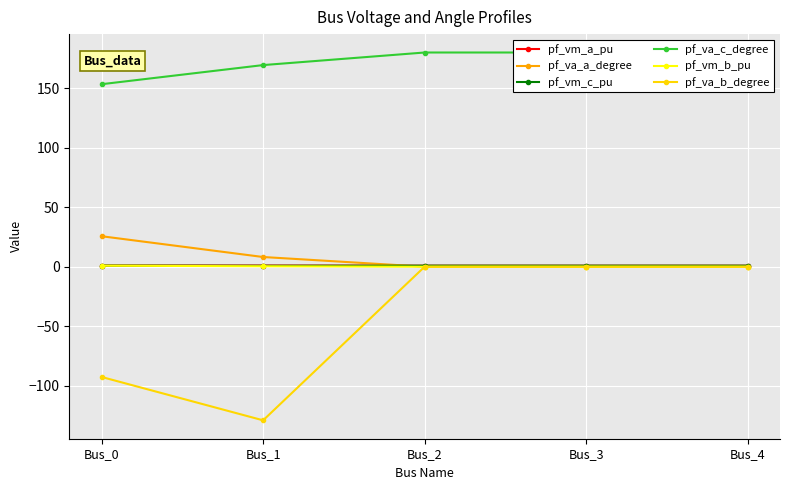

Is the value of pf_va_c_degree at Bus_0 greater than the value of pf_va_b_degree at Bus_1?

Yes